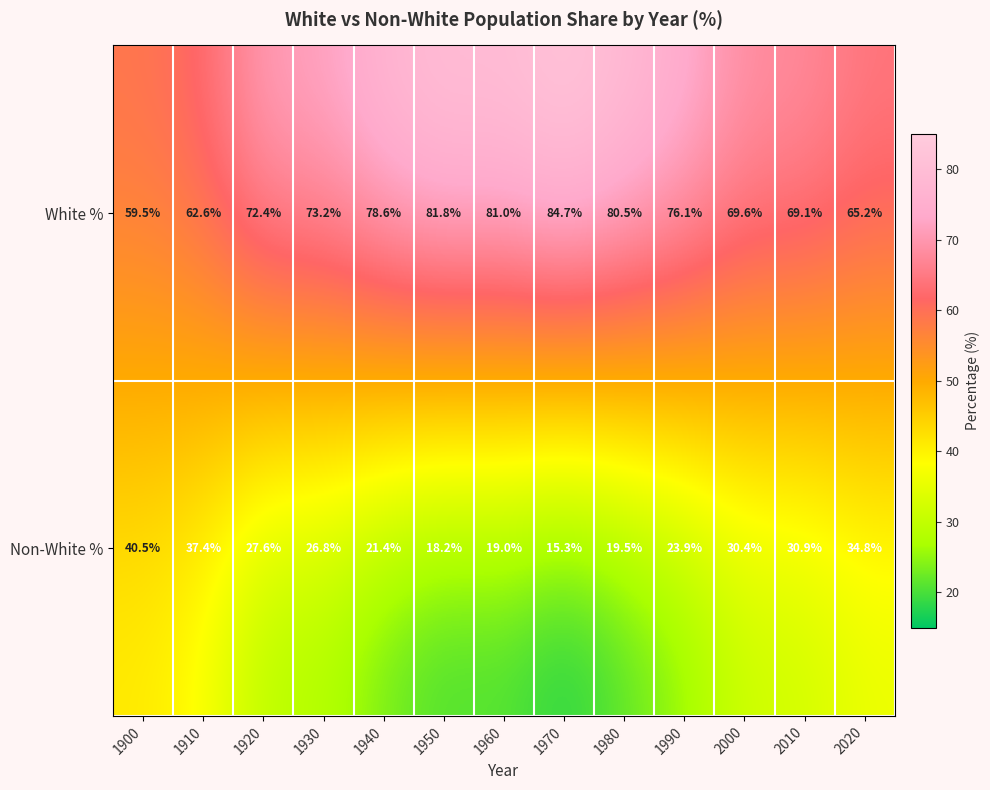

Rank the series by their average value, from highest to lowest.

White %, Non-White %